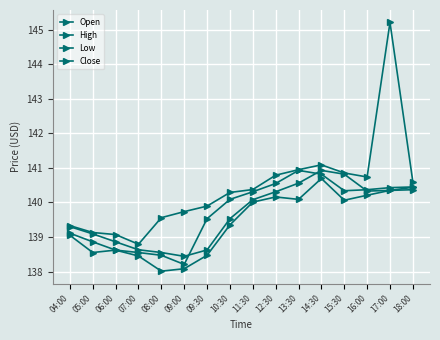

Is it true that Close equals 138.2 at 09:00?

True